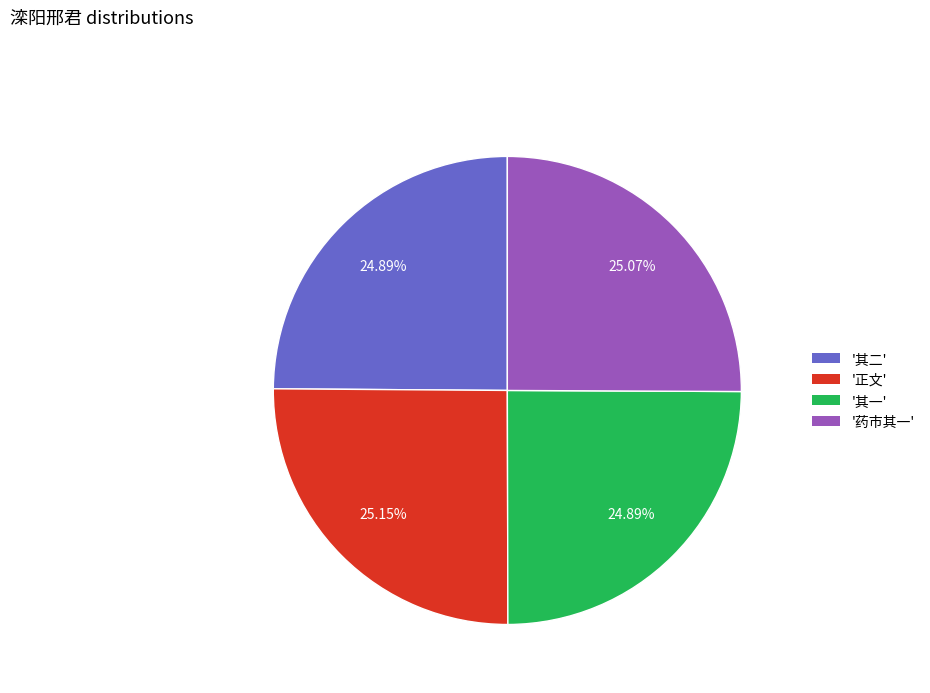

What is the ratio of the value at '正文' to the value at '其一'?

1.0